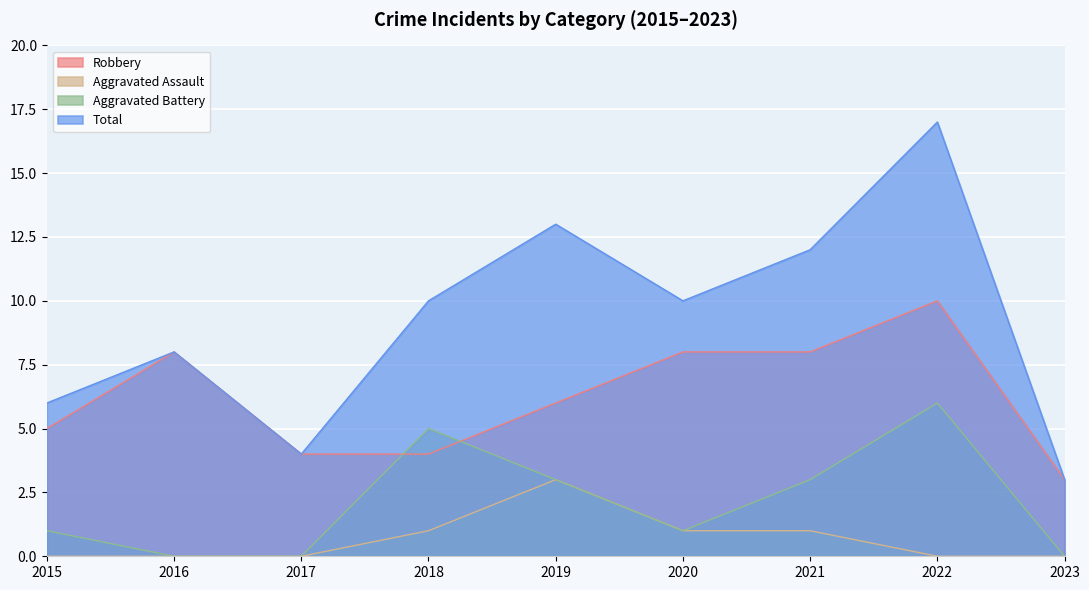

The Total series shows 3 at 2023. True or false?

True